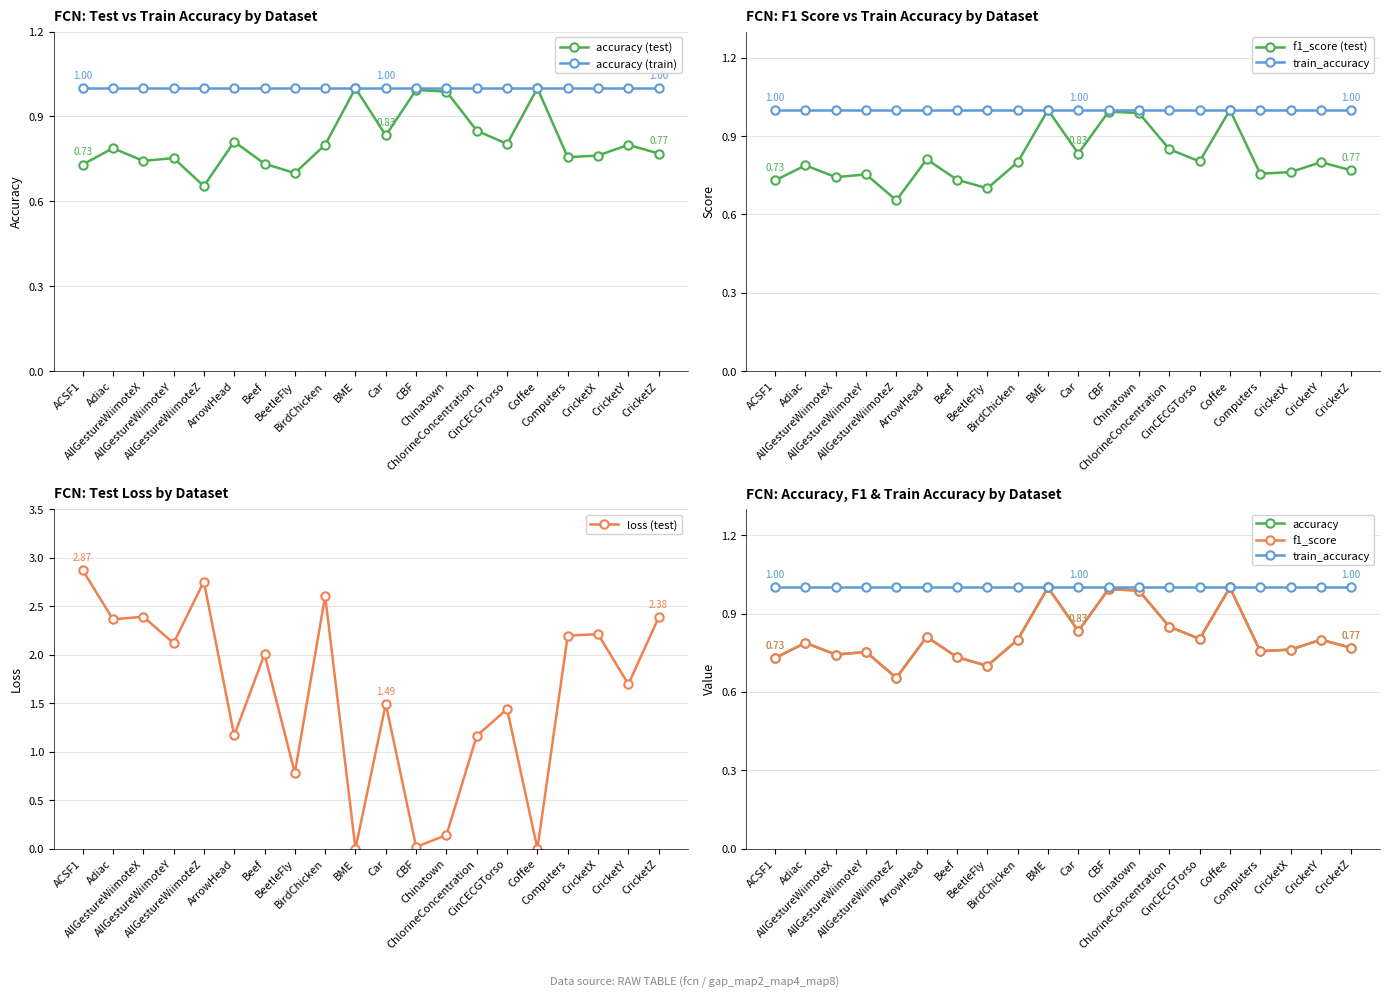

Is this an area chart (filled region under the line)?

No